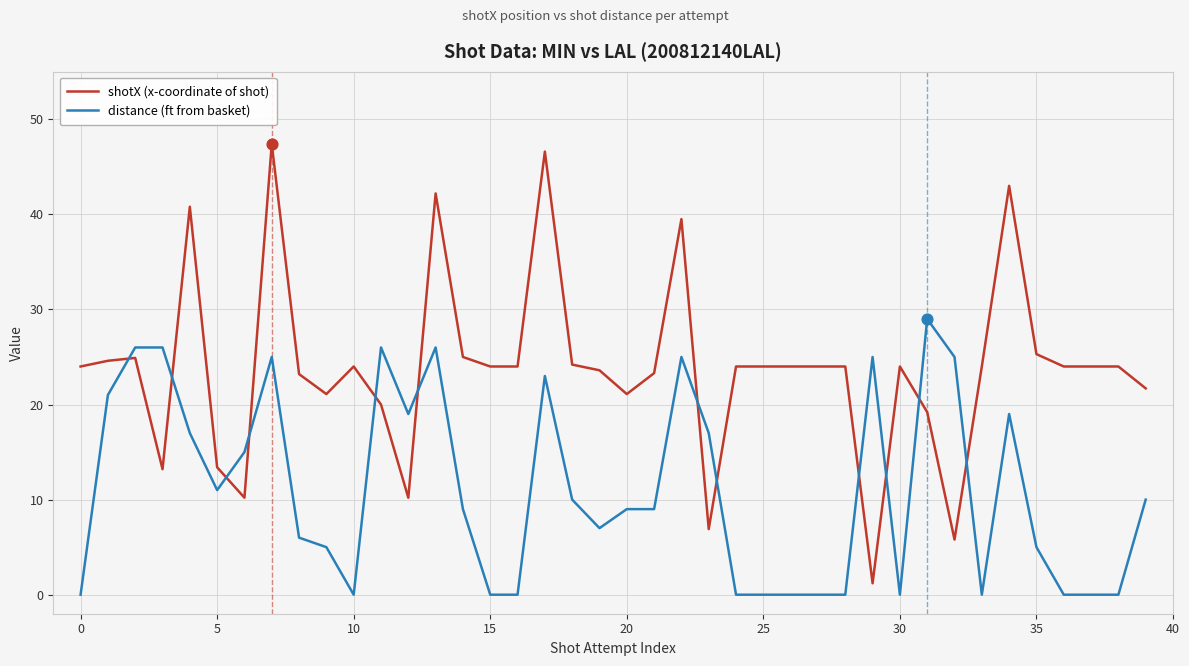

Which series has the largest total across all categories?

shotX (x-coordinate of shot)